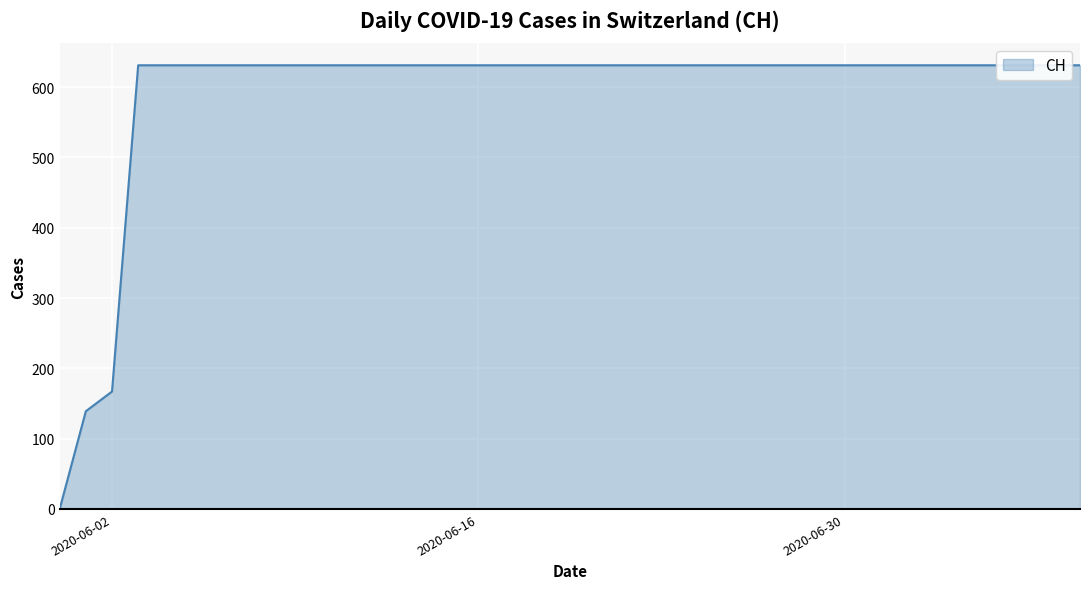

Where is the data nearest to the value 315?

2020-06-02